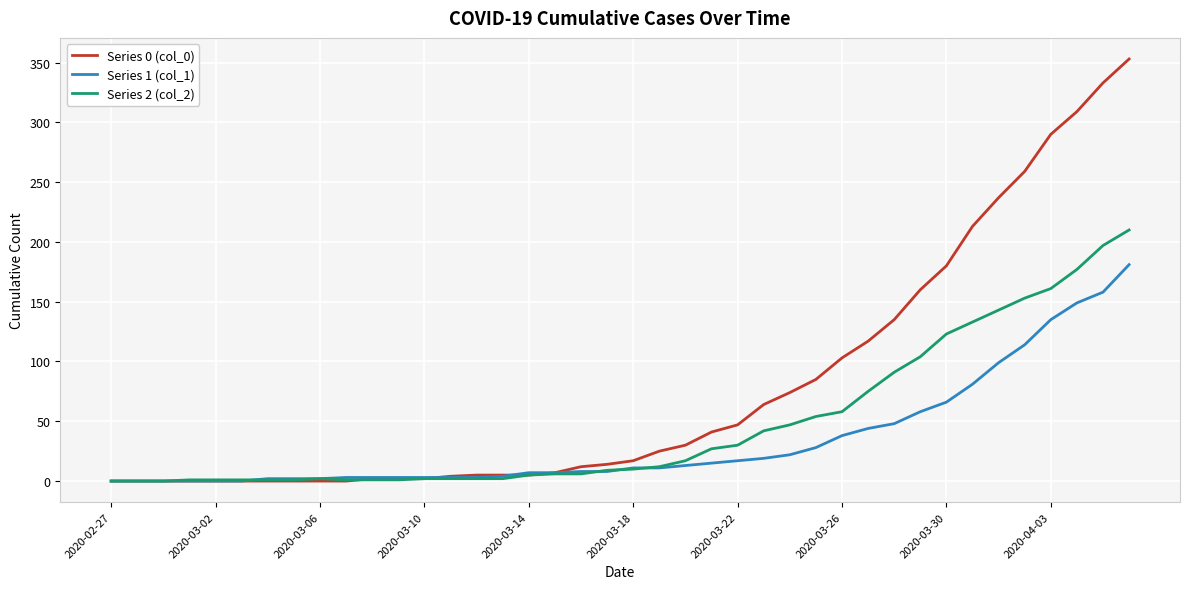

List the series in order of their peak value, highest first.

Series 0 (col_0), Series 2 (col_2), Series 1 (col_1)